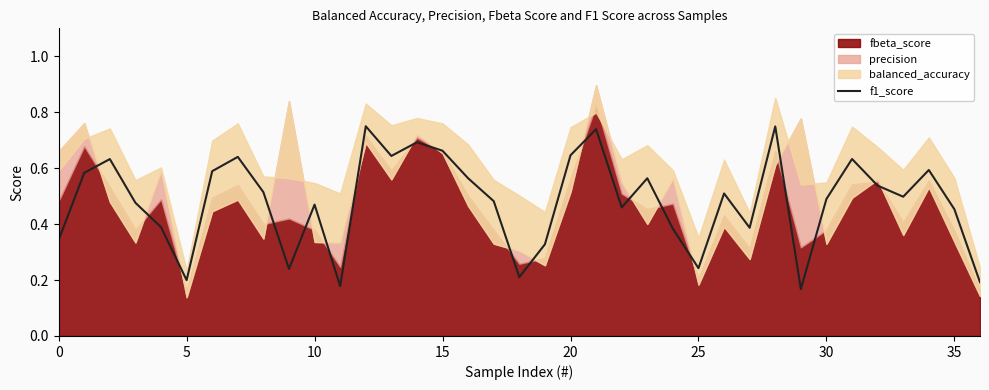

True or false: f1_score has a value of 0.7 at 10.

False